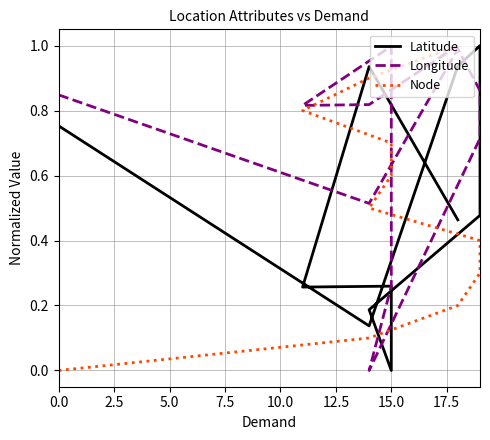

The Longitude series shows 0.3 at 15.0. True or false?

False